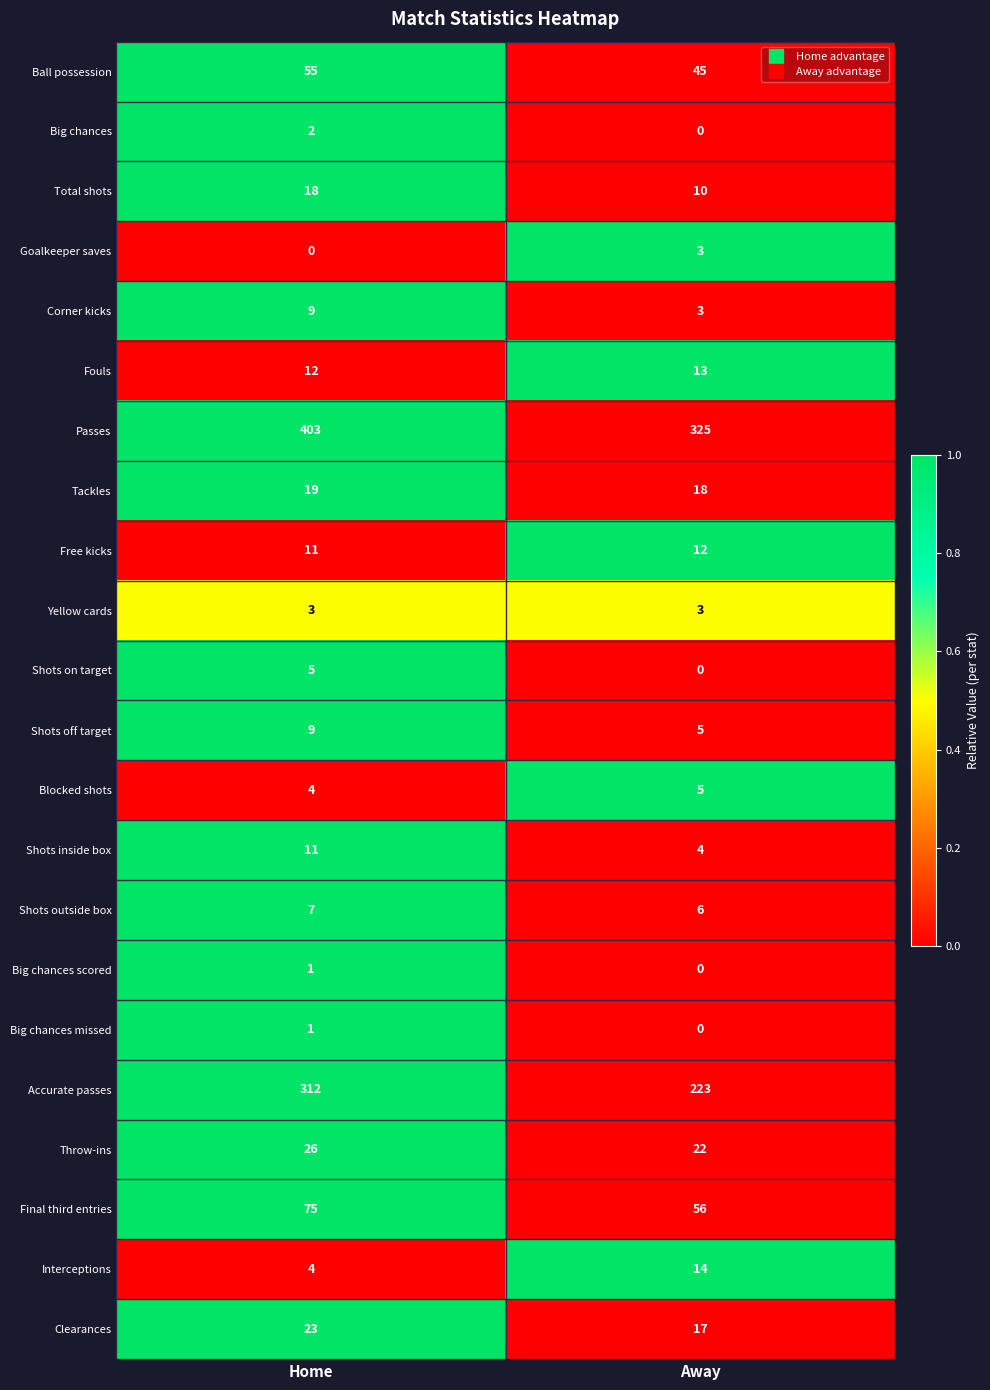

List the labels in order of Shots off target value, largest first.

Home, Away